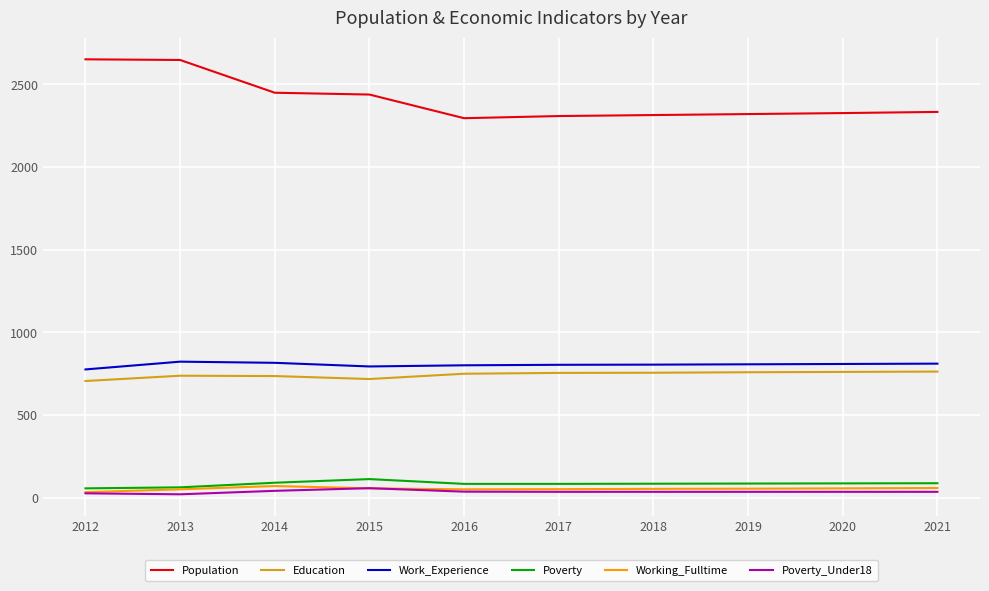

Which series has the largest range (max minus min)?

Population